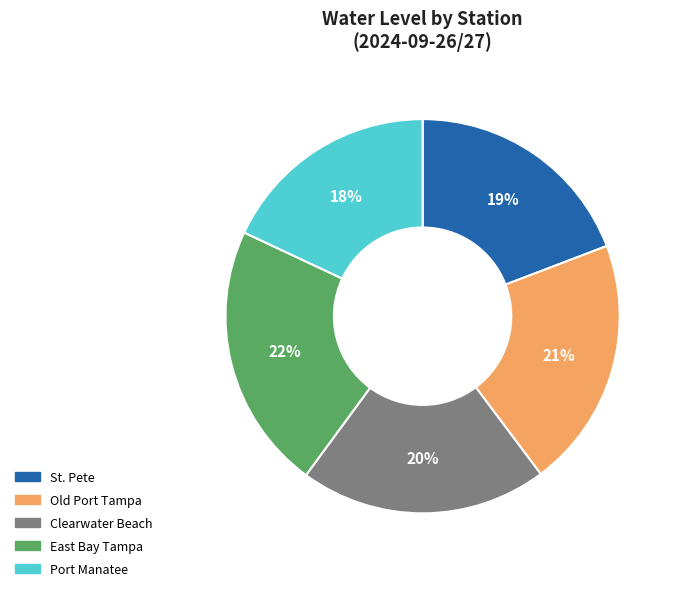

To the nearest percent, what is the combined percentage of St. Pete and Old Port Tampa?

40%